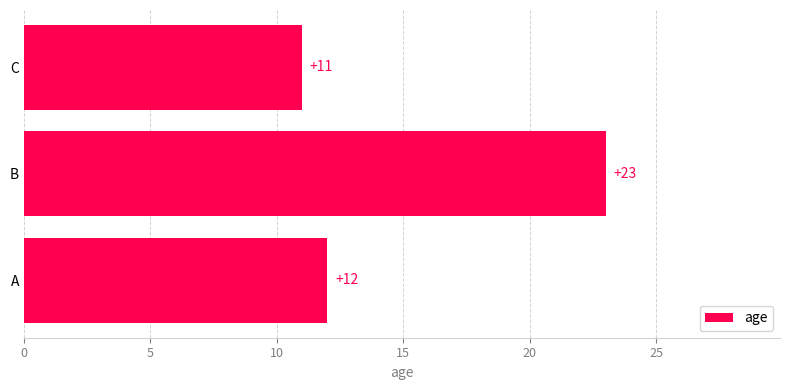

What is the minimum value shown in the chart?

11